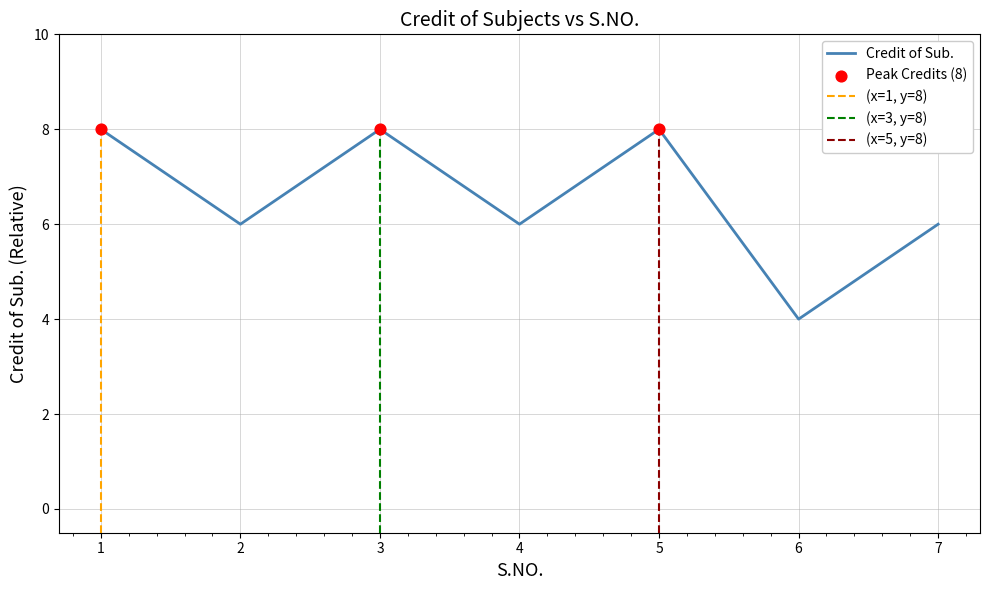

What is the ratio of the value at 4 to the value at 7?

1.0